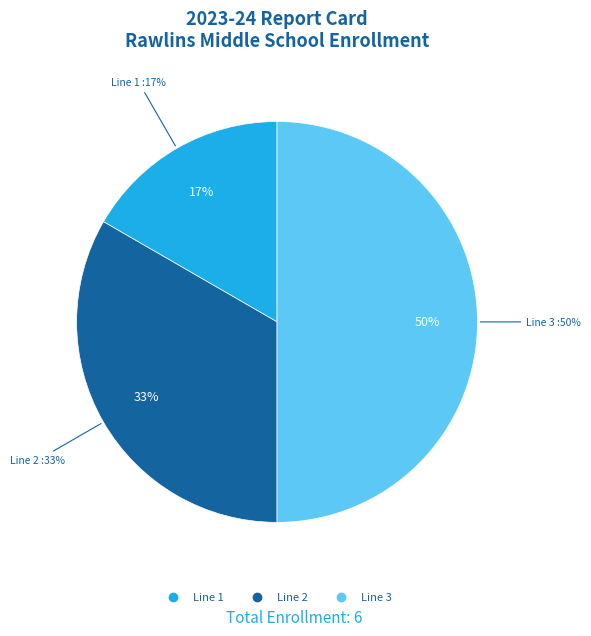

To the nearest percent, what portion does Line 3 represent?

50%